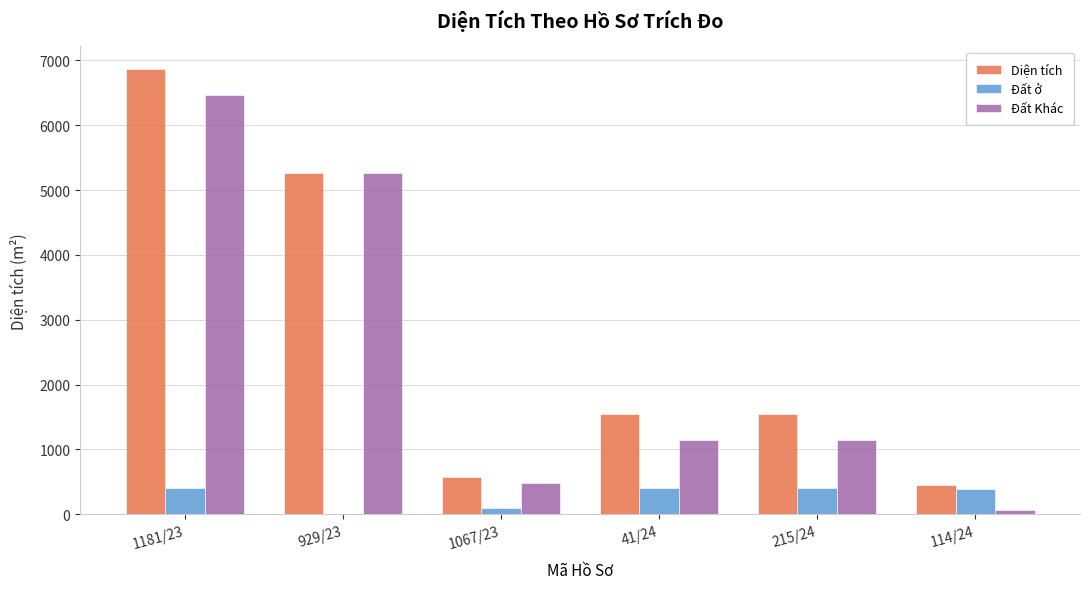

How many data points in Diện tích are above 1542?

4